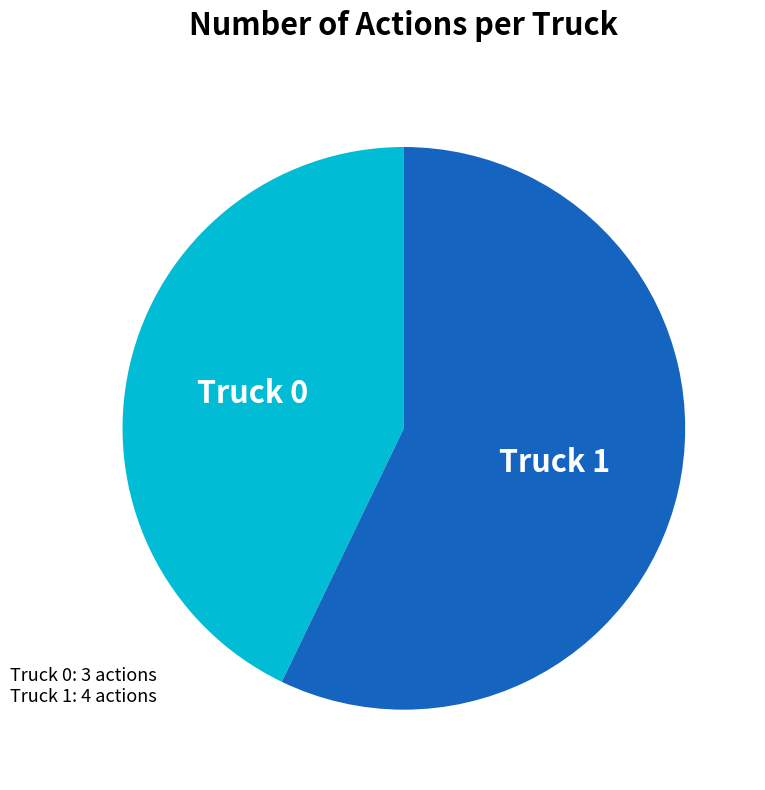

Which category accounts for the majority?

Truck 1